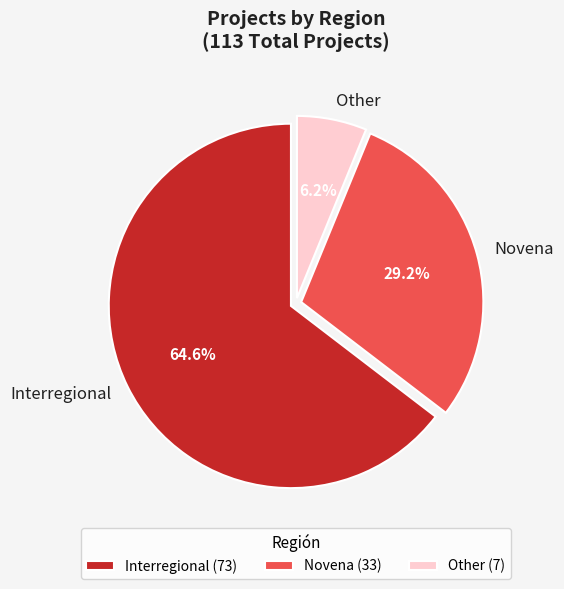

Count the number of slices in the pie.

3